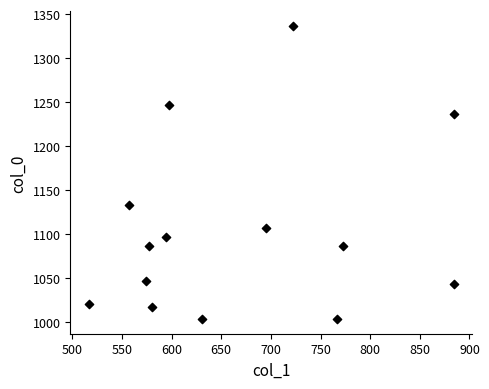

What Y value in the scatter plot is closest to 1170?

1133.3